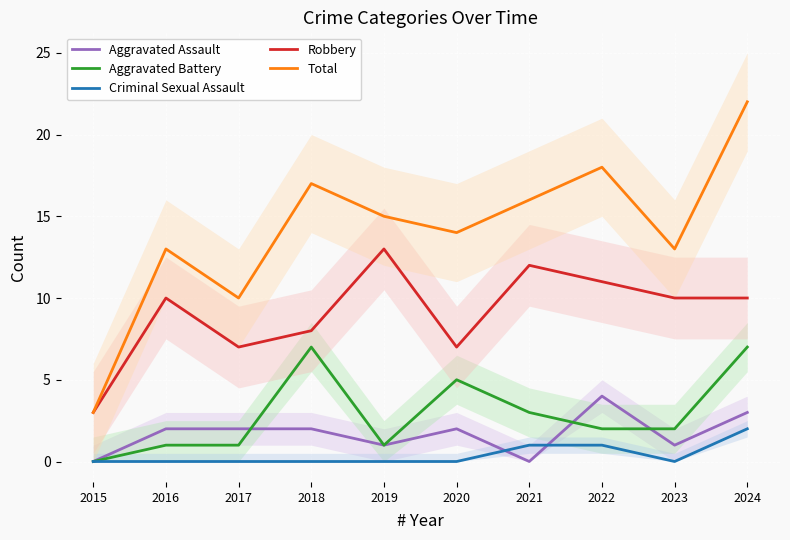

The Aggravated Assault series shows 2 at 2018. True or false?

True